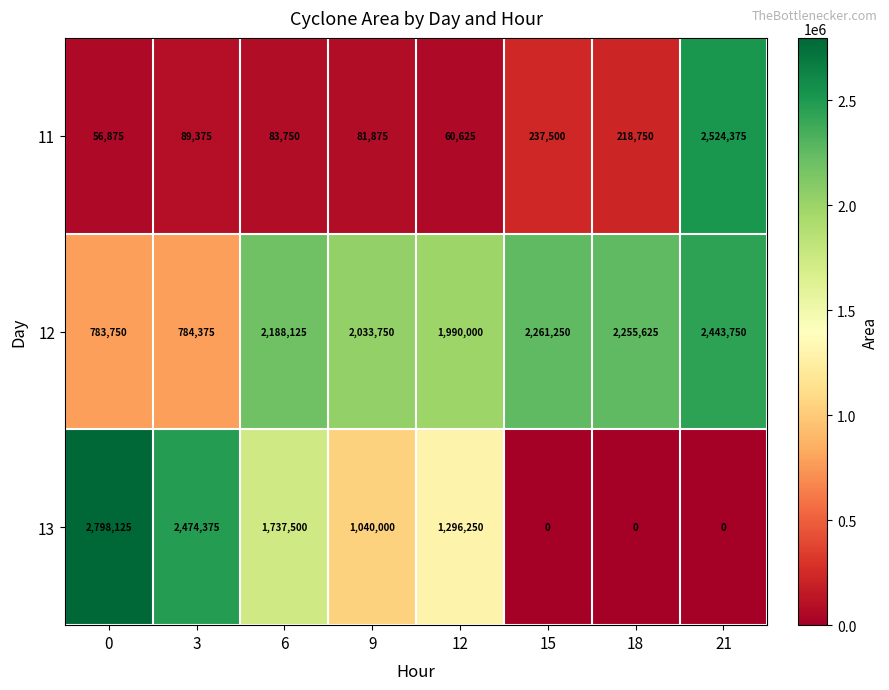

What is the spread (max minus min) of values at 15?

2261250